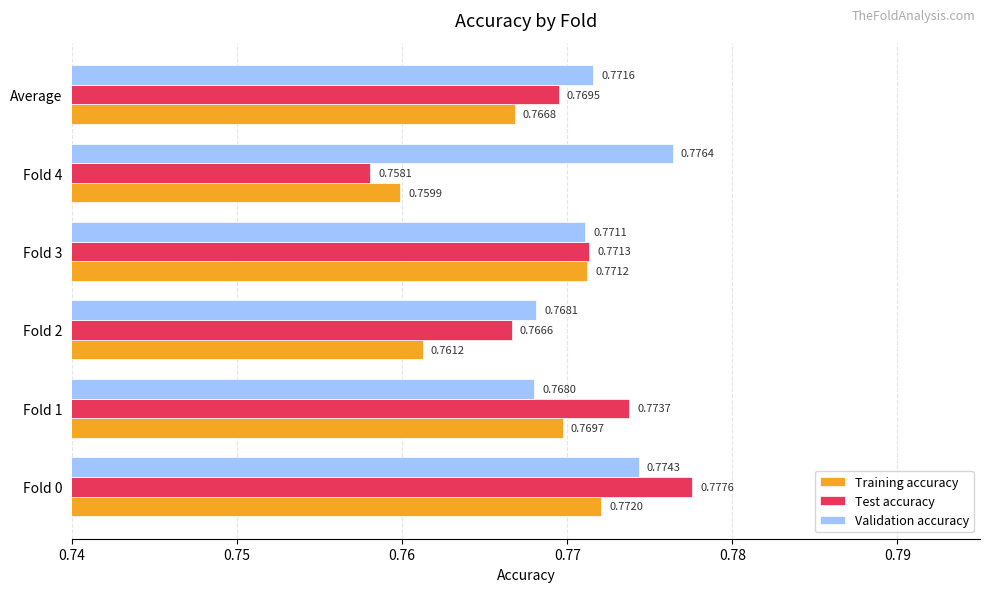

What is the sum of the Test accuracy values at Fold 3 and Fold 1?

1.5